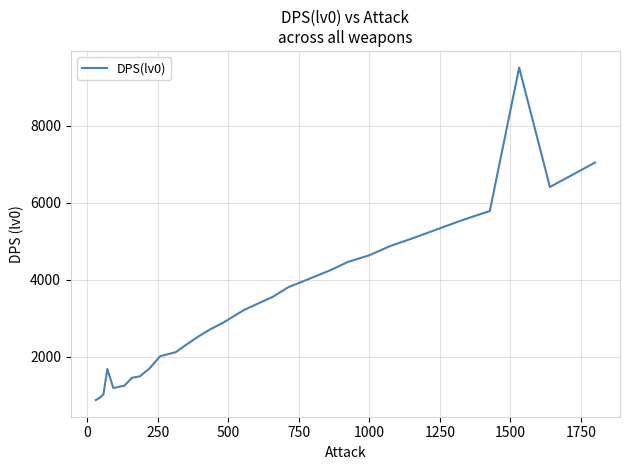

True or false: there are more than 1 points higher than both neighbors.

True